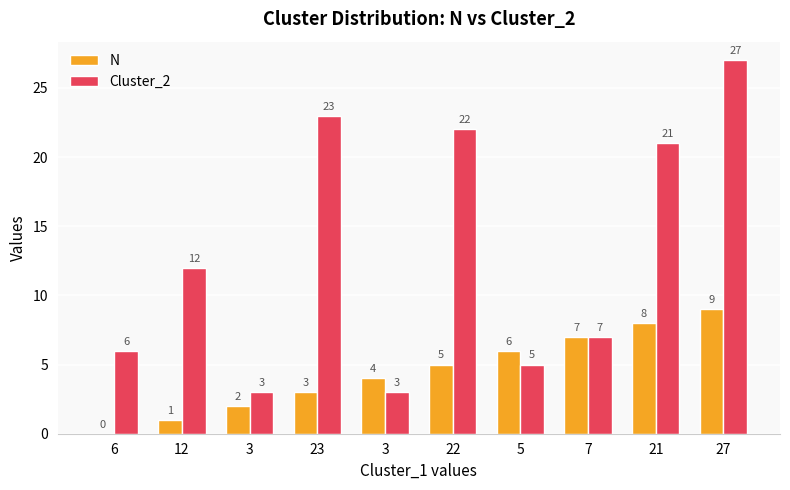

Rank the series by their average value, from lowest to highest.

N, Cluster_2